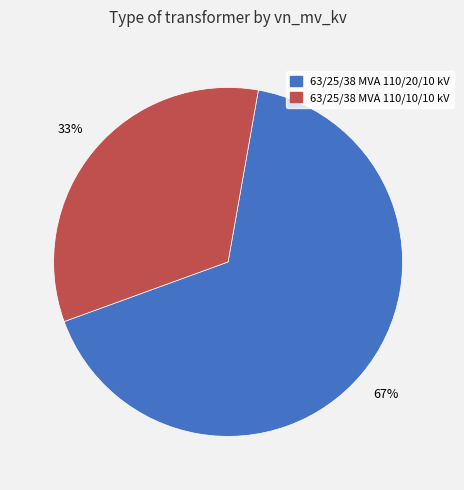

How many segments does this pie chart have?

2